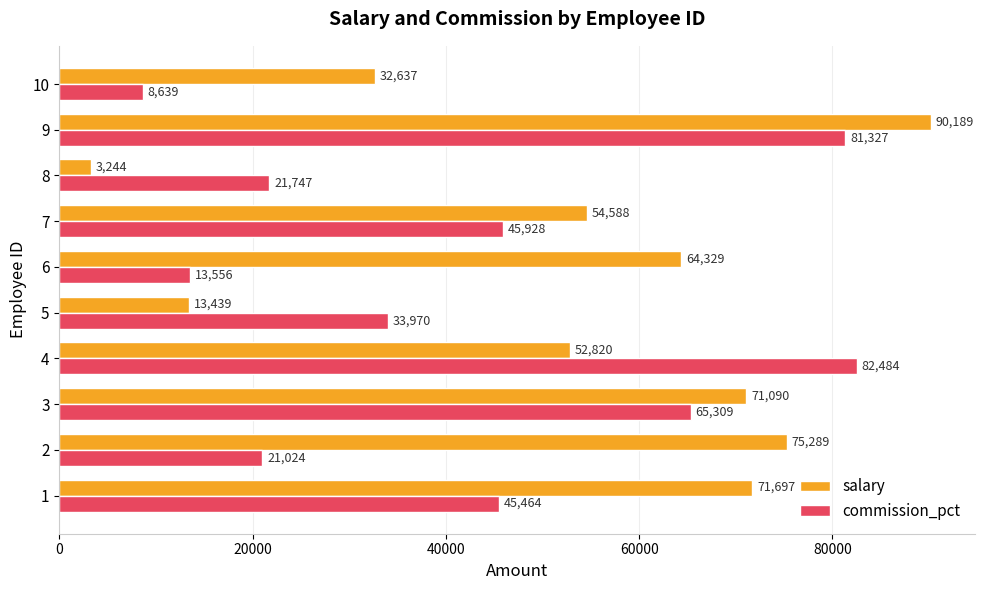

Which series changed the most between 6 and 10?

salary